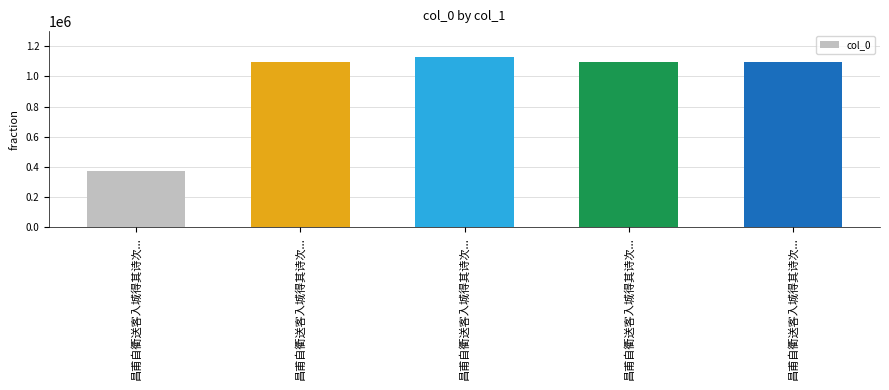

How many data points does each series have?

5